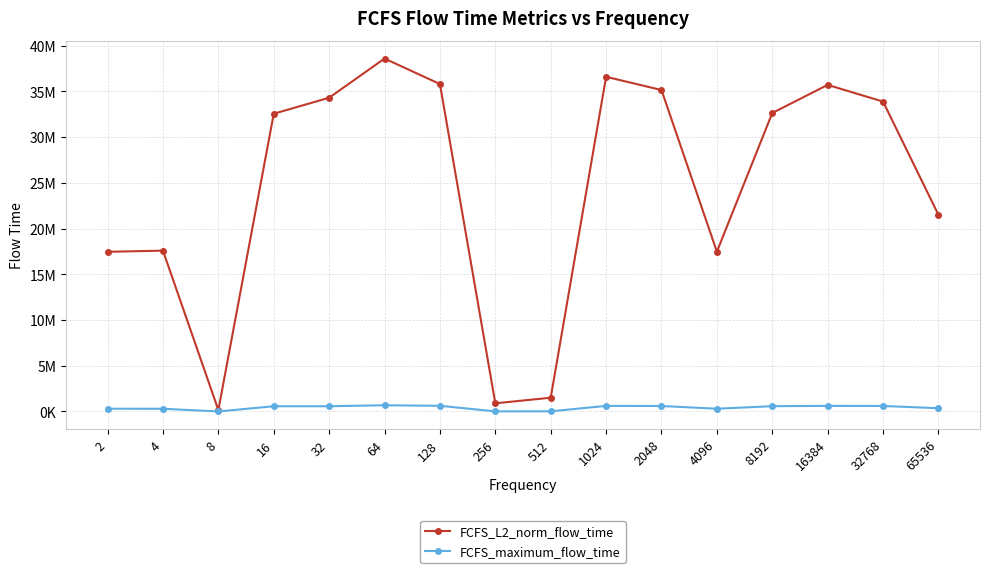

What is the difference between the maximum and minimum values in the FCFS_L2_norm_flow_time series?

38422007.5